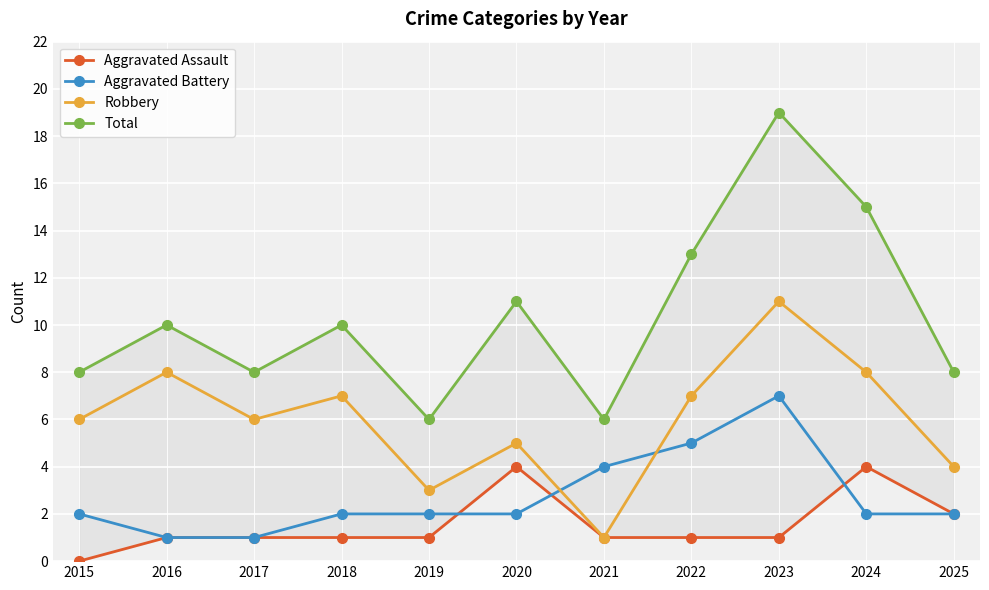

List the labels in order of Robbery value, largest first.

2023, 2016, 2024, 2018, 2022, 2015, 2017, 2020, 2025, 2019, 2021